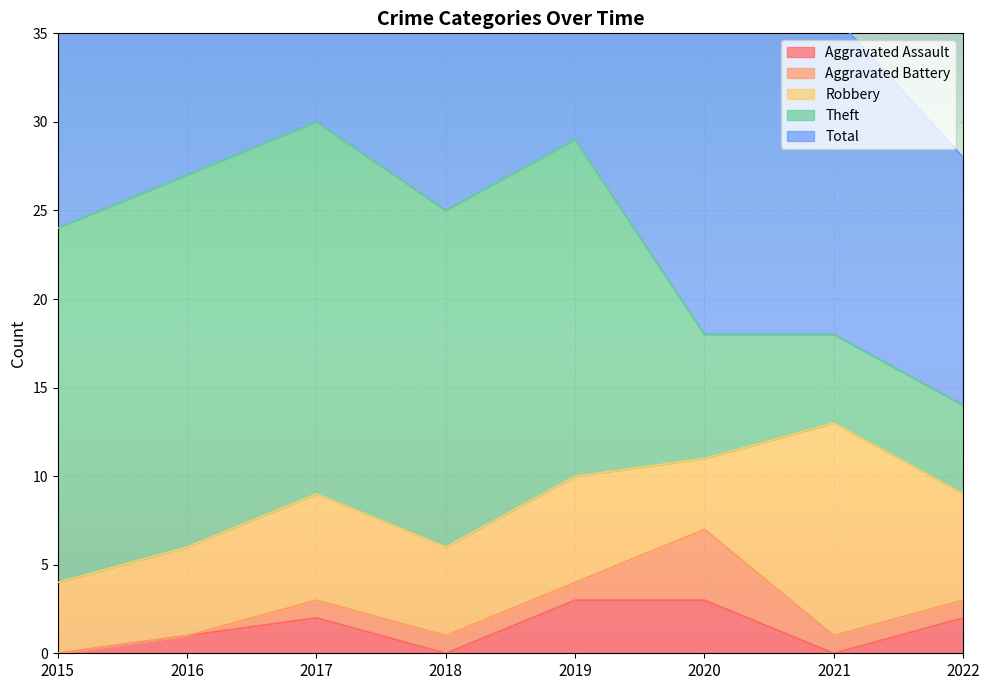

At 2017, list the series in order from largest to smallest.

Total, Theft, Robbery, Aggravated Assault, Aggravated Battery